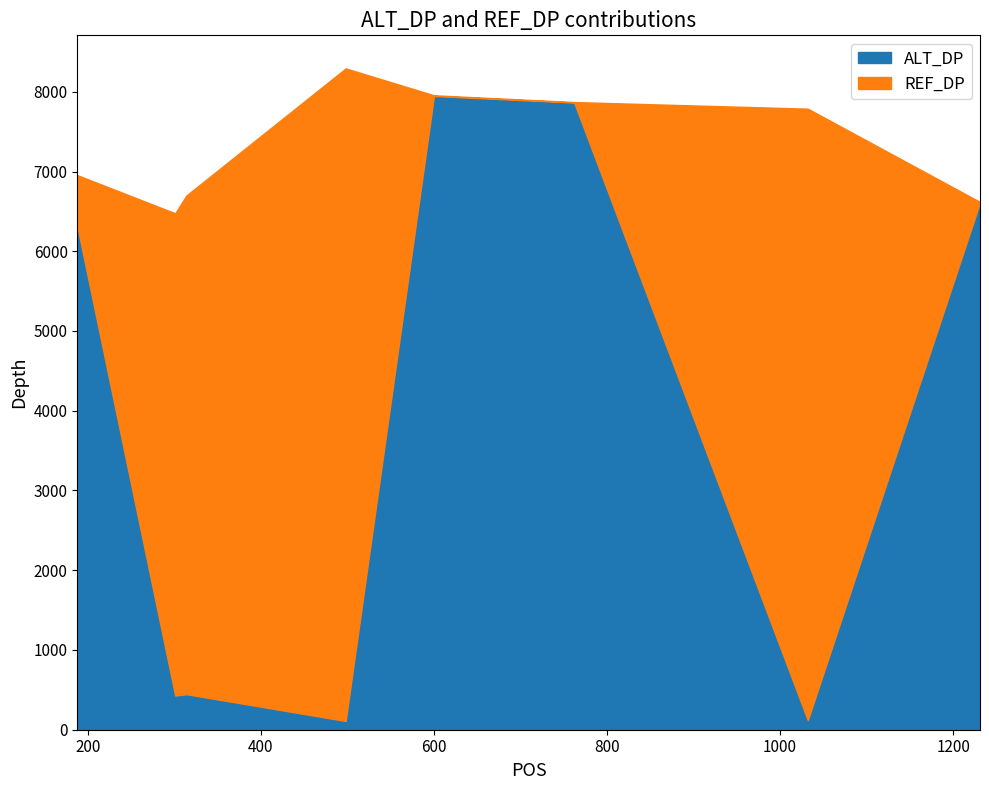

Which series has the largest total across all categories?

ALT_DP